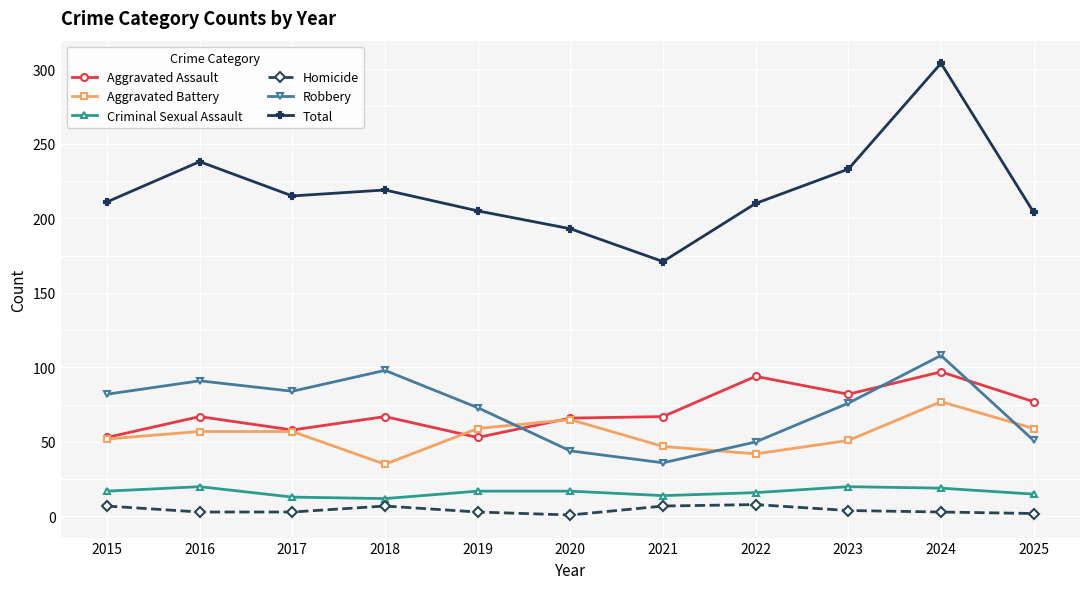

True or false: Aggravated Assault has more than 2 points higher than both neighbors.

True